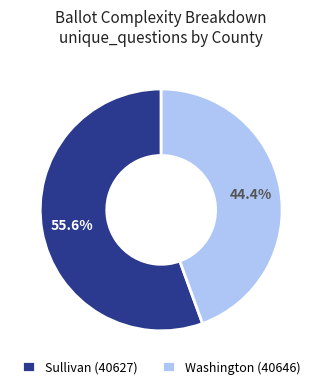

What is the majority slice?

Sullivan (40627)